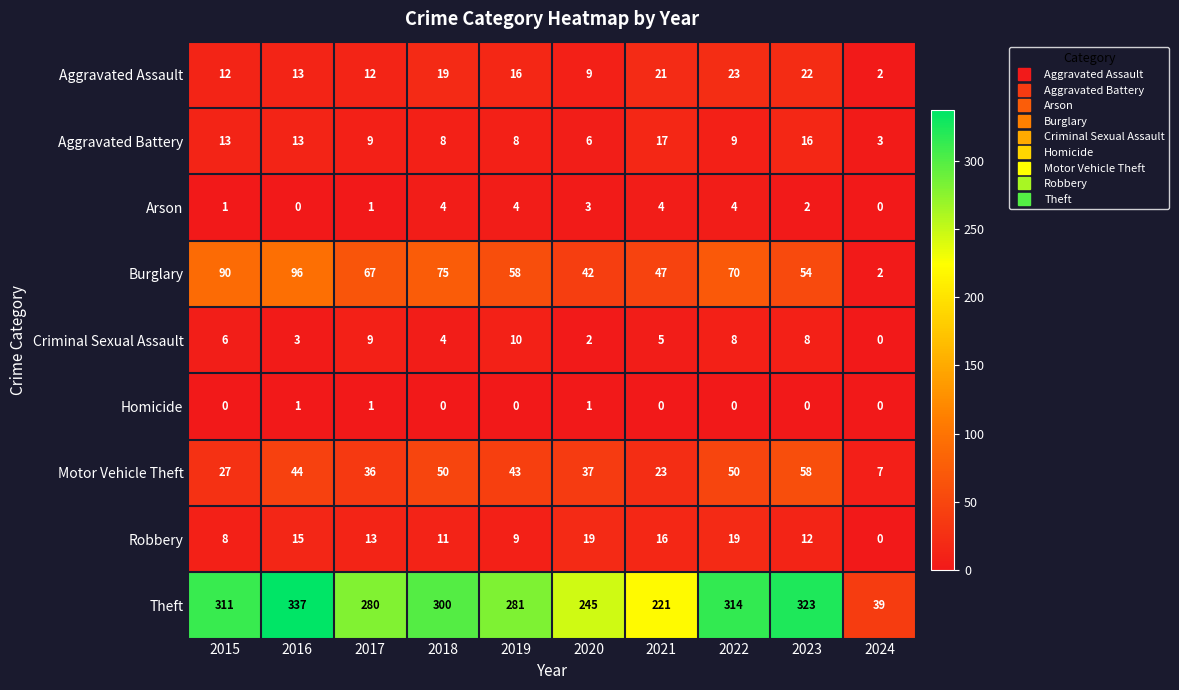

Which series has the widest spread of values?

Theft